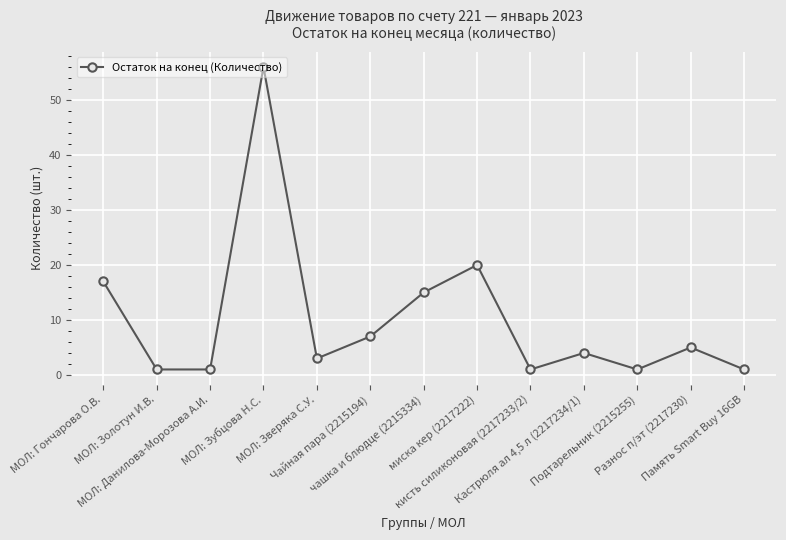

The chart shows a value of 1 at МОЛ: Зверяка С.У.. True or false?

False